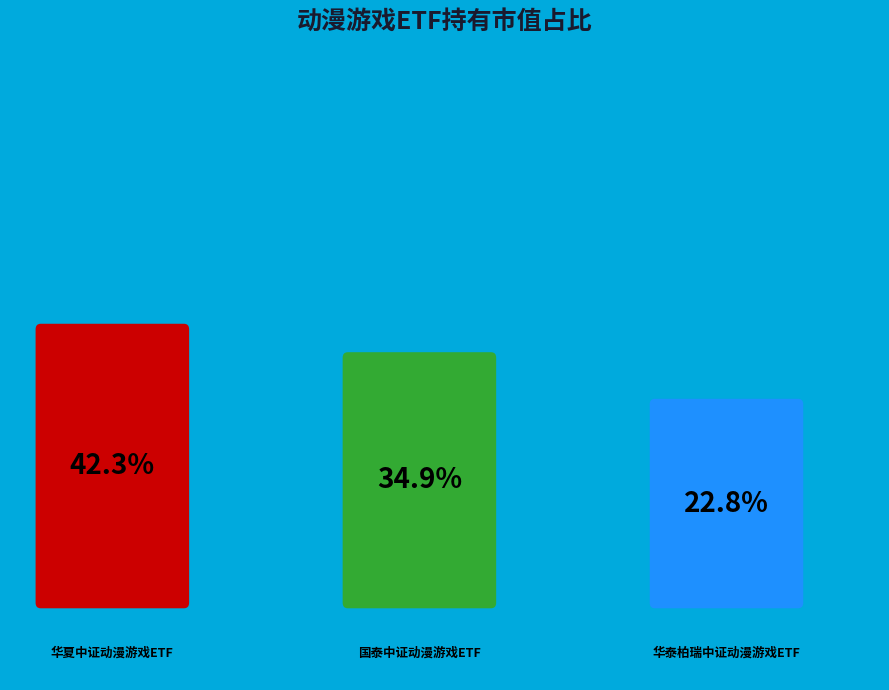

What percentage is the 华泰柏瑞中证动漫游戏ETF slice, to the nearest percent?

23%